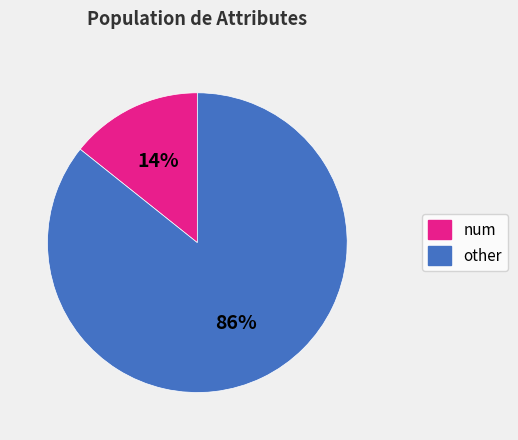

Is there any slice that represents more than half of the pie?

Yes